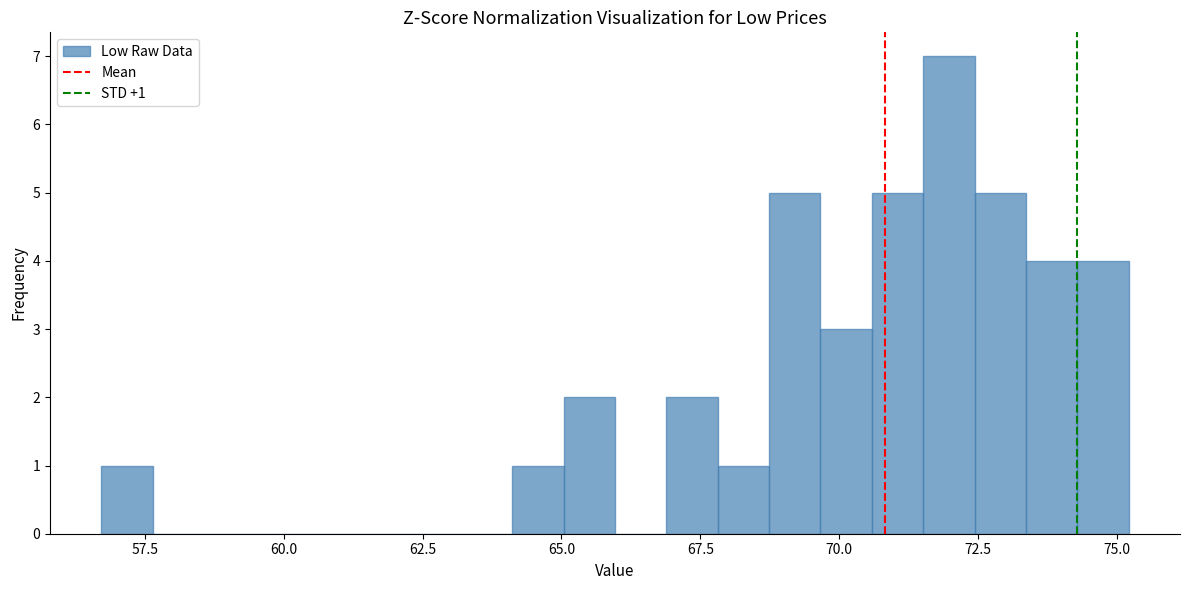

Around what value on the x-axis is the tallest bar? Give the approximate position of its centre, as read against the axis.

72.0